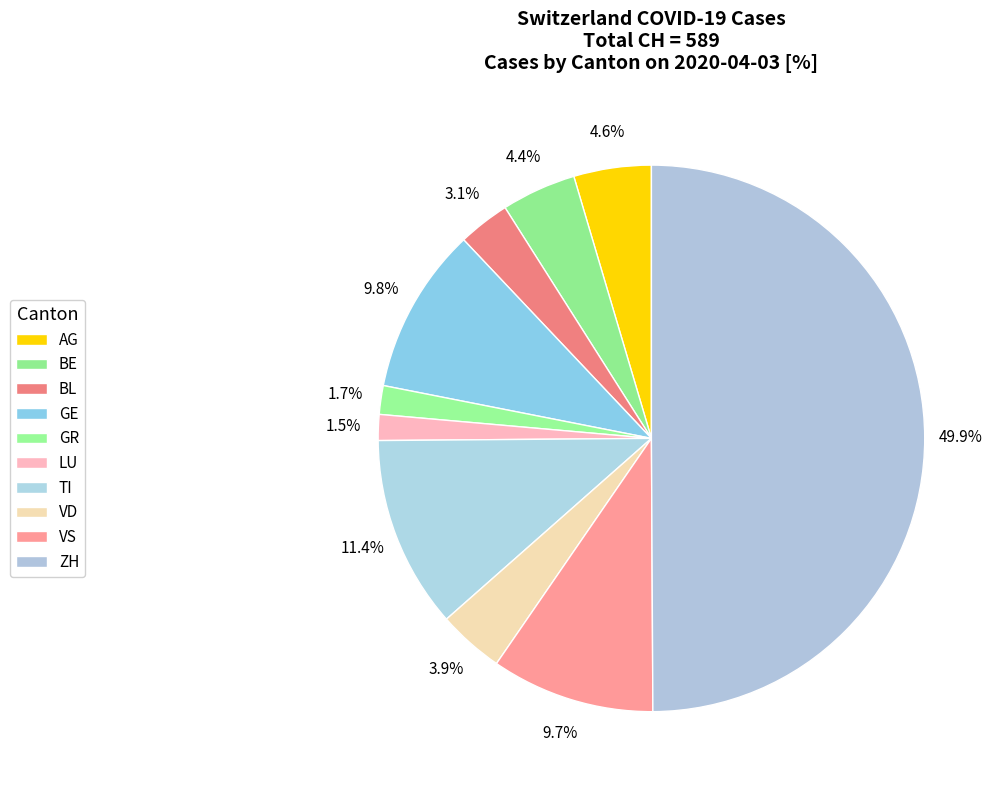

To the nearest percent, what is the difference between the largest and smallest slice percentages?

48%